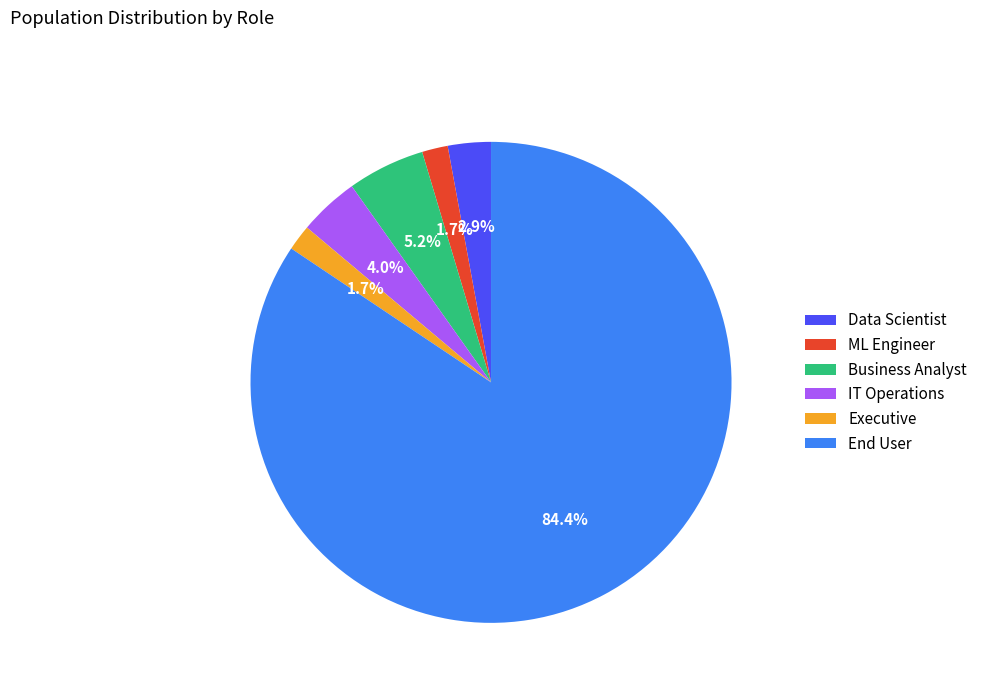

Which category has the biggest portion of the pie?

End User